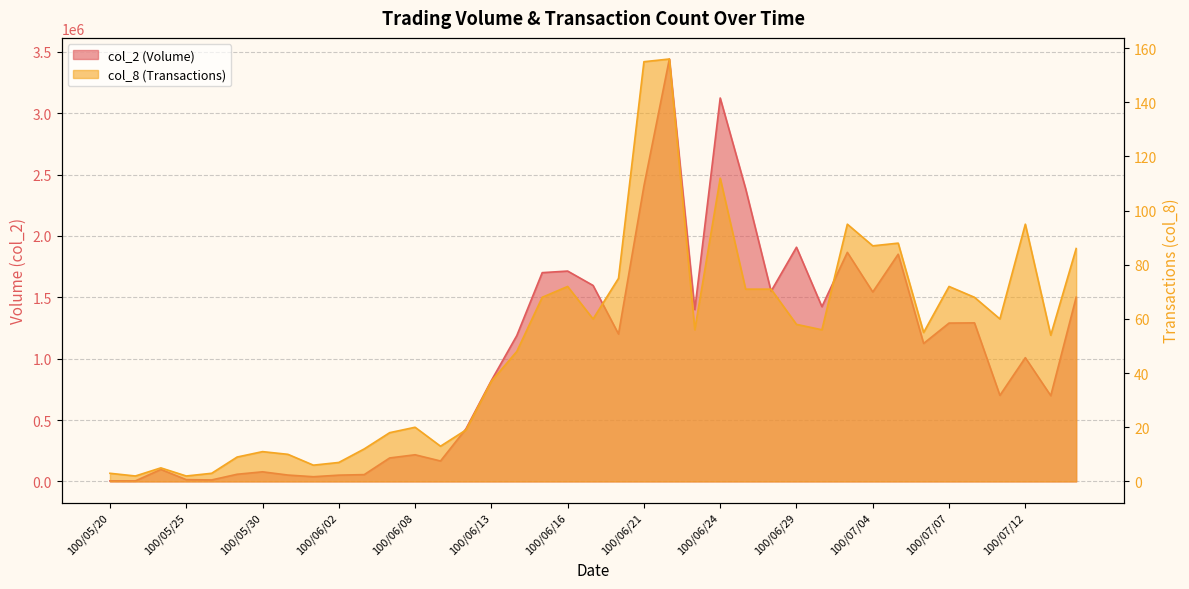

How many distinct data groups are displayed?

2